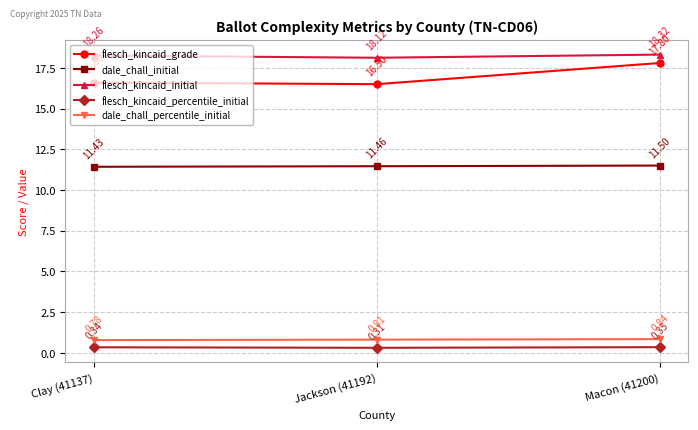

Which series has the widest spread of values?

flesch_kincaid_grade